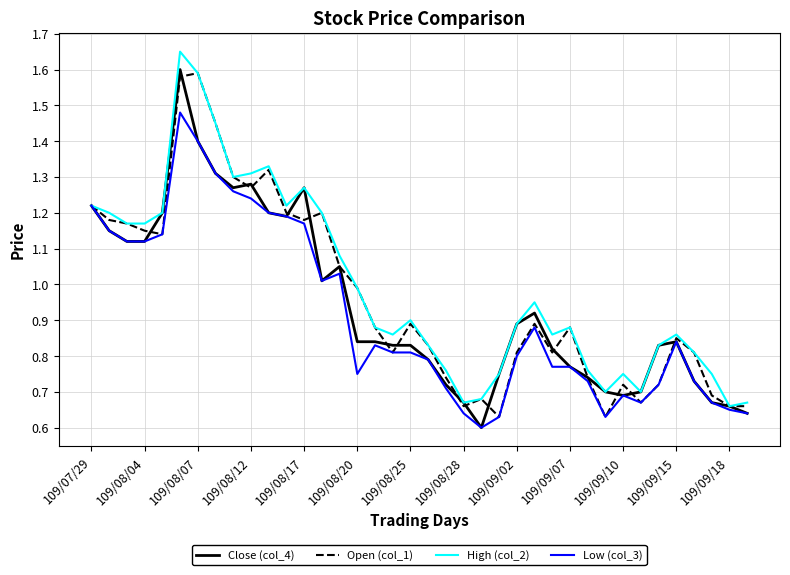

In Low (col_3), how many points are higher than both neighbors (excluding endpoints)?

6